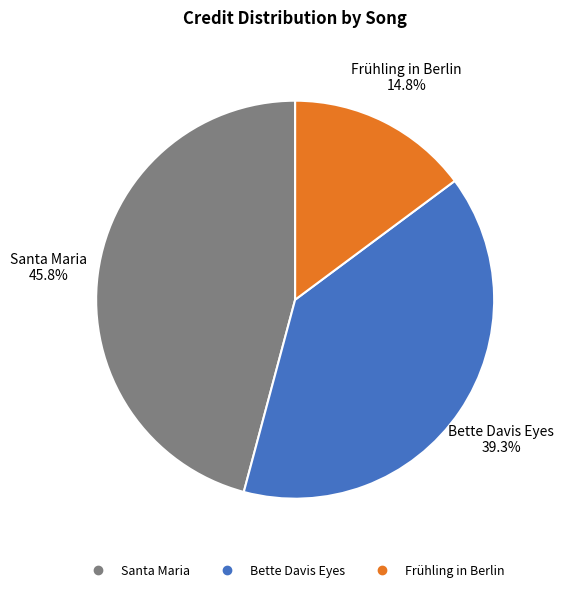

Is there a majority slice in this chart?

No